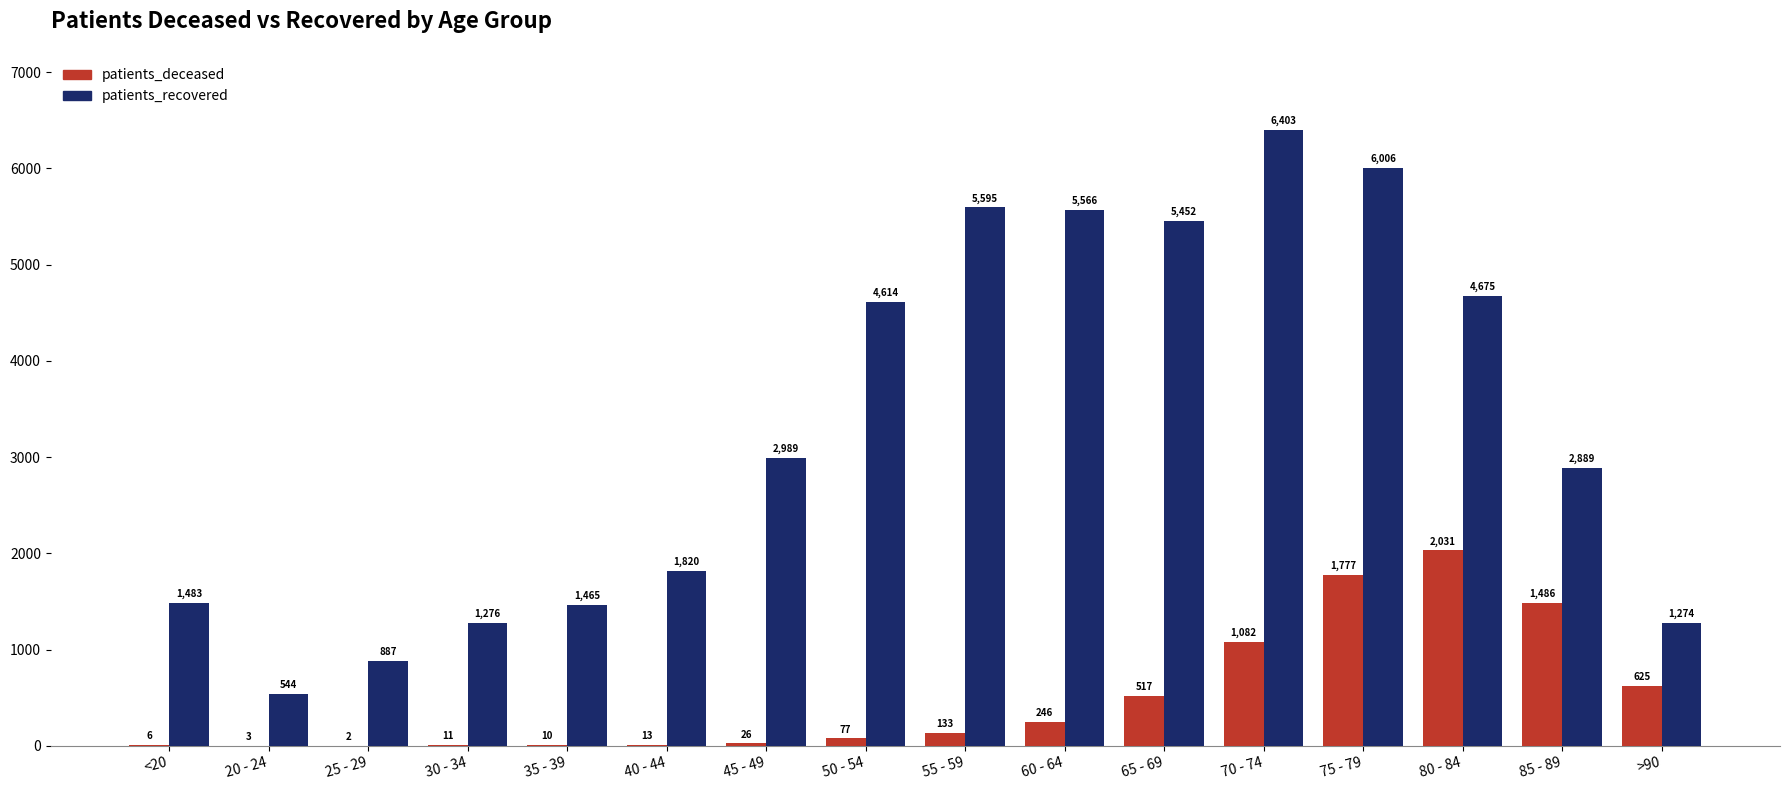

Which series changed the most between 75 - 79 and >90?

patients_recovered